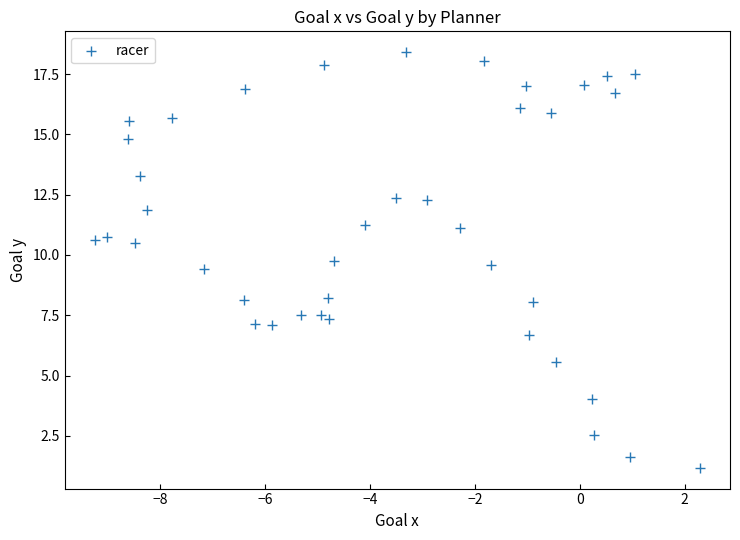

What is the range of Y values (max minus min)?

17.2